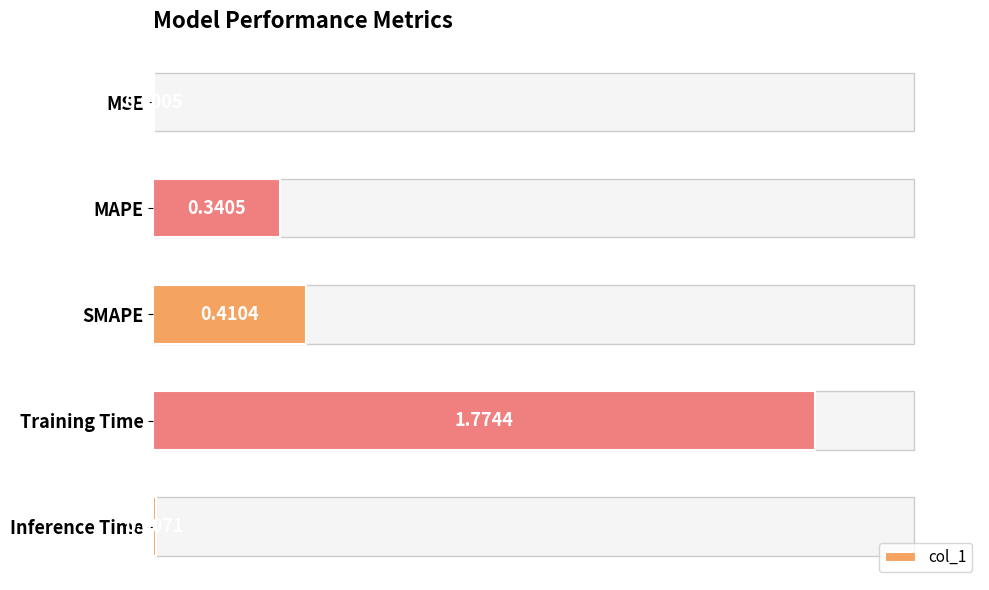

Which label corresponds to the largest value in the chart?

Training Time